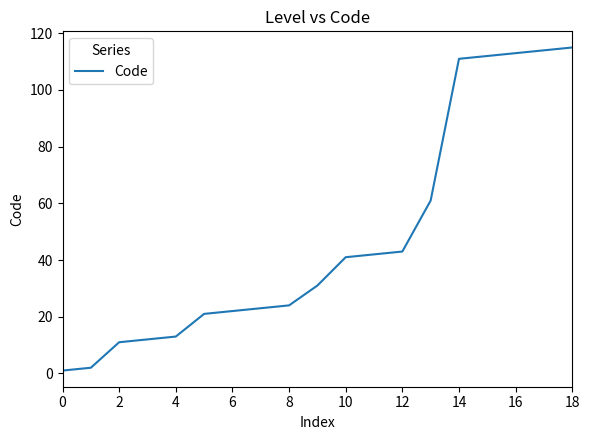

What is the greatest value displayed?

115